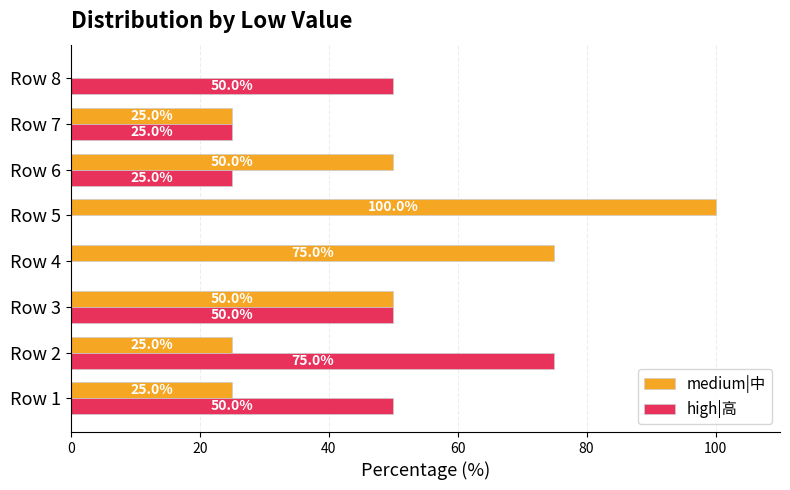

Which category has the highest value in the high|高 series?

Row 2